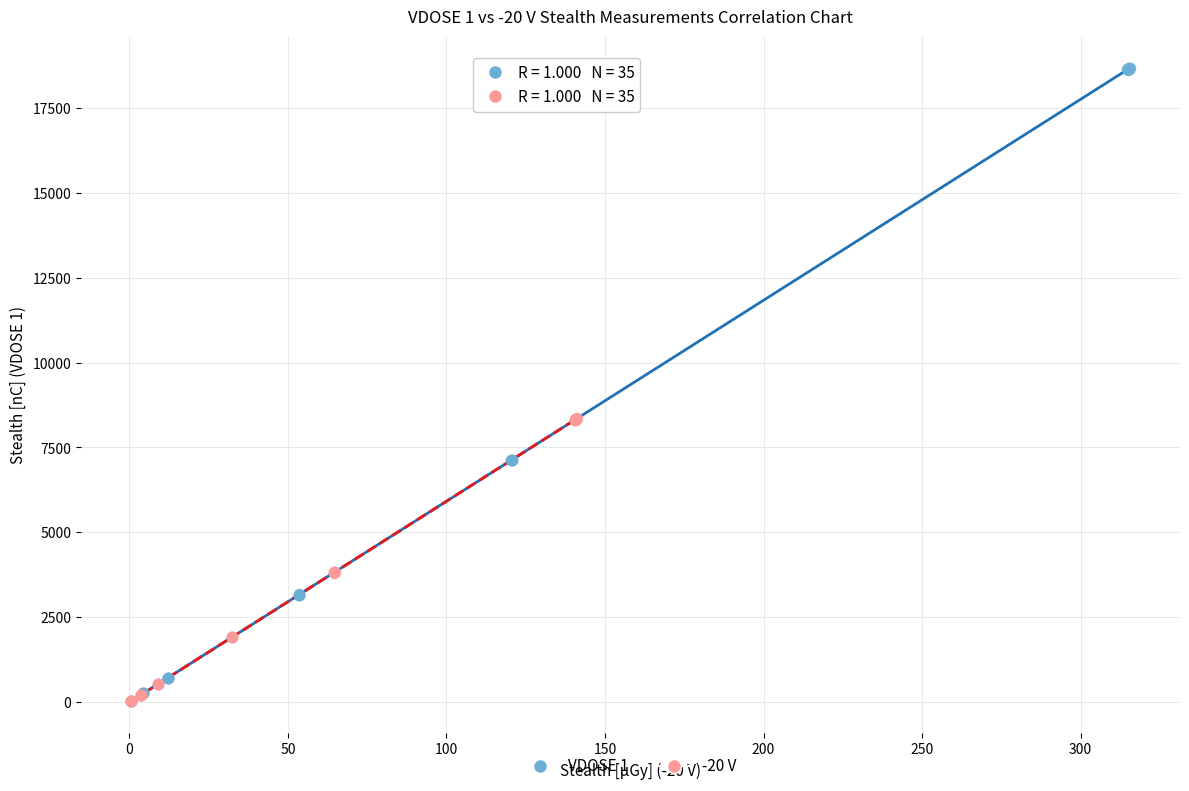

Which series reaches the maximum Y coordinate?

VDOSE 1